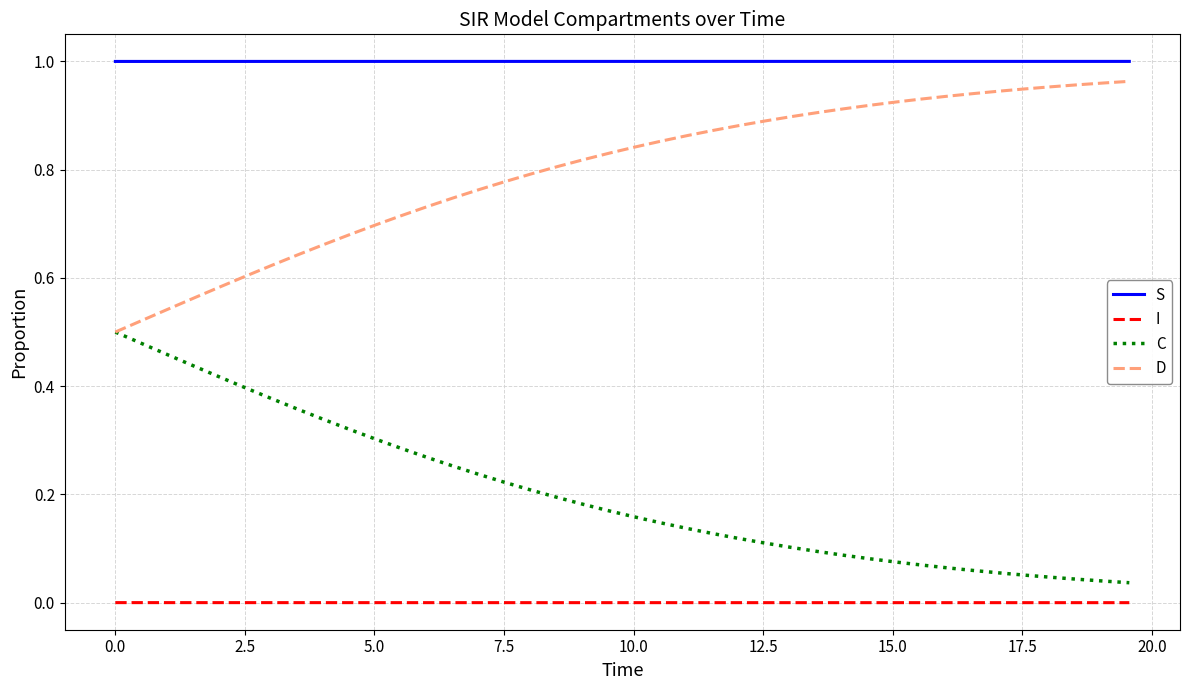

How many categories are shown in the chart?

40